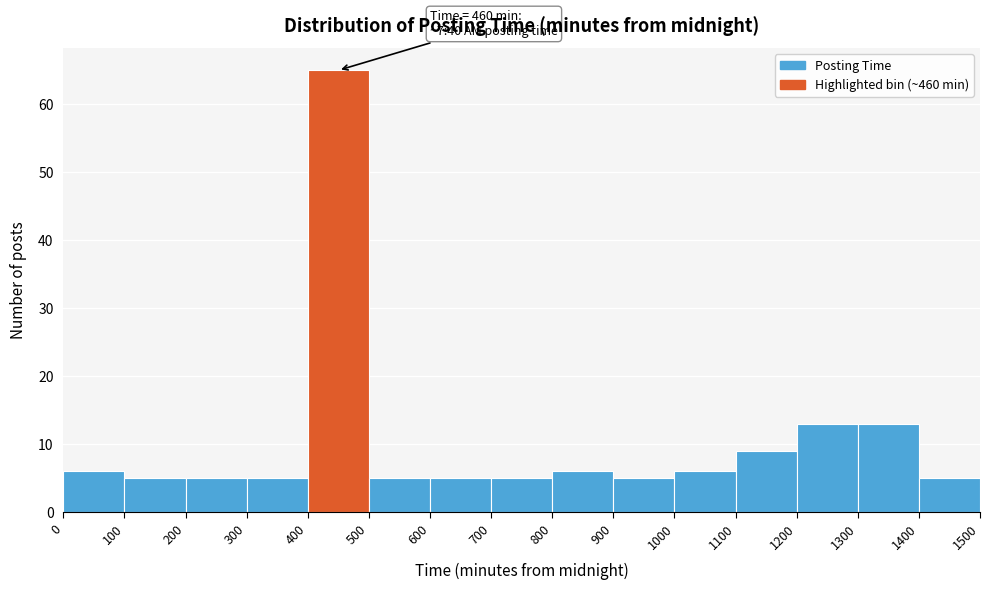

Over which range of the x-axis is the bar tallest?

400 to 500